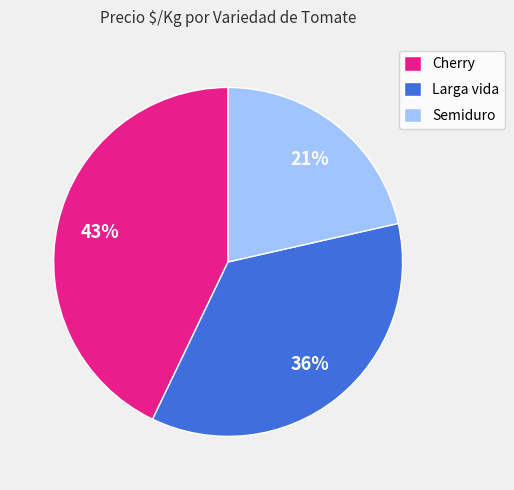

Is the sum of Semiduro and Larga vida greater than half?

Yes